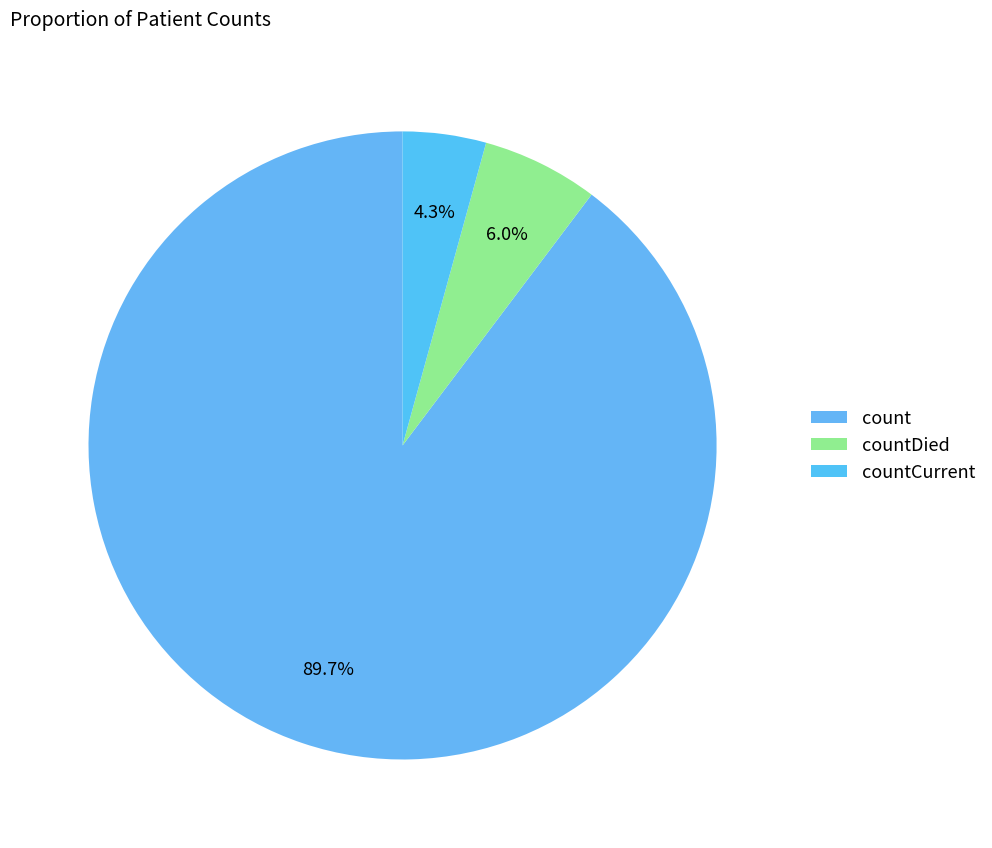

Which category accounts for the majority?

count